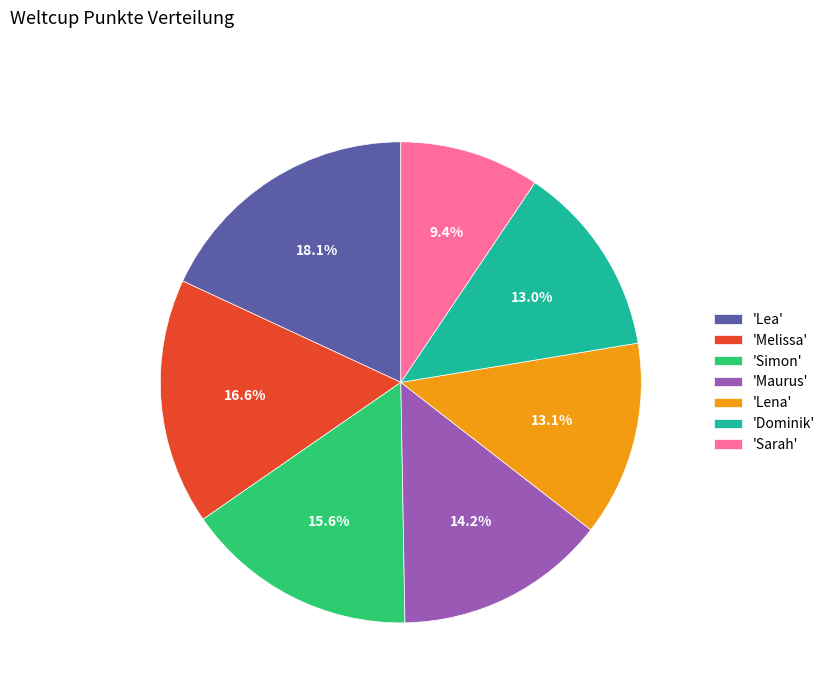

How much of the chart is everything except 'Sarah'?

90.6%